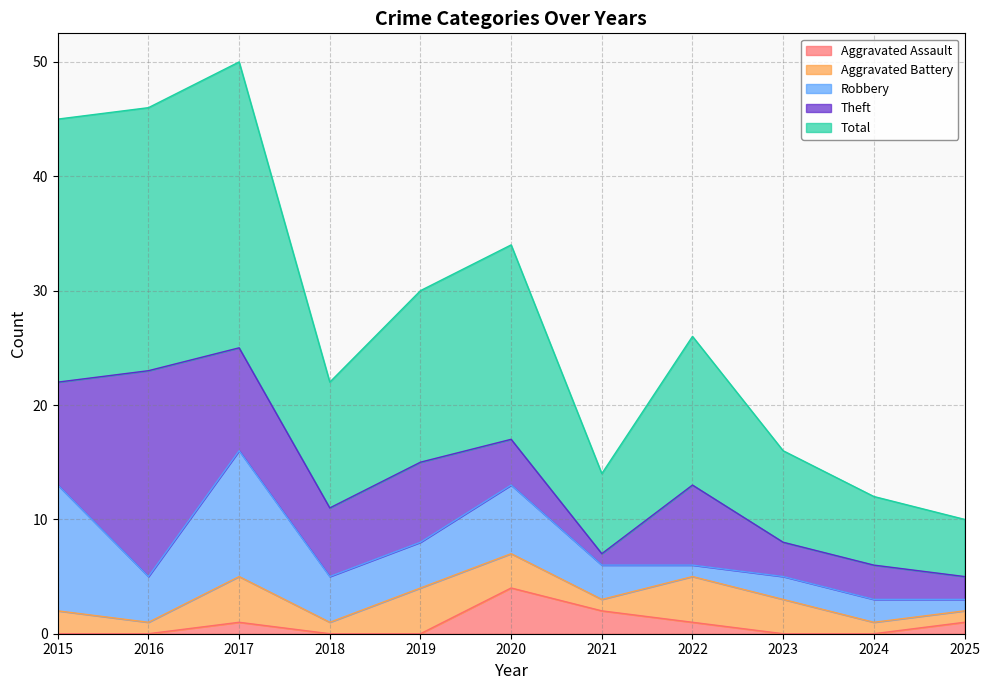

How many lines are shown in the chart?

5